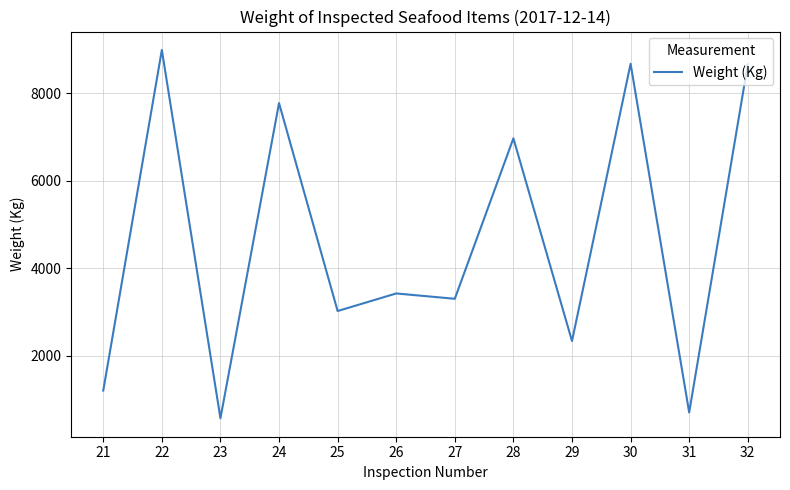

What is the difference between the maximum and minimum values?

8429